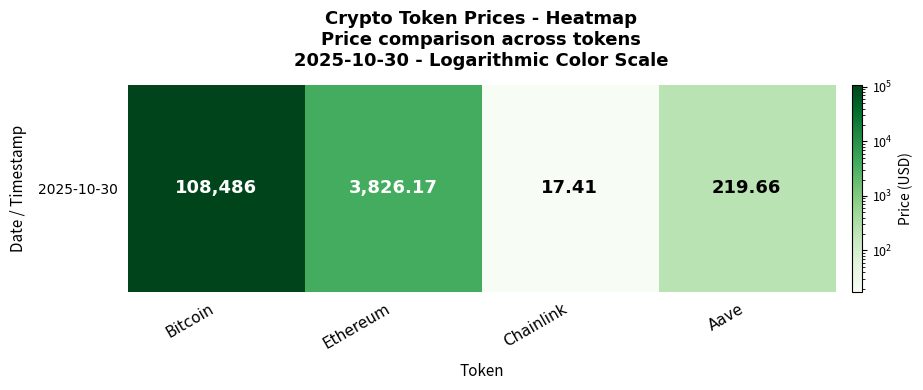

Reading right to left, list all the values displayed in this chart.

Aave=219.7	Chainlink=17.4	Ethereum=3826.2	Bitcoin=108486.0